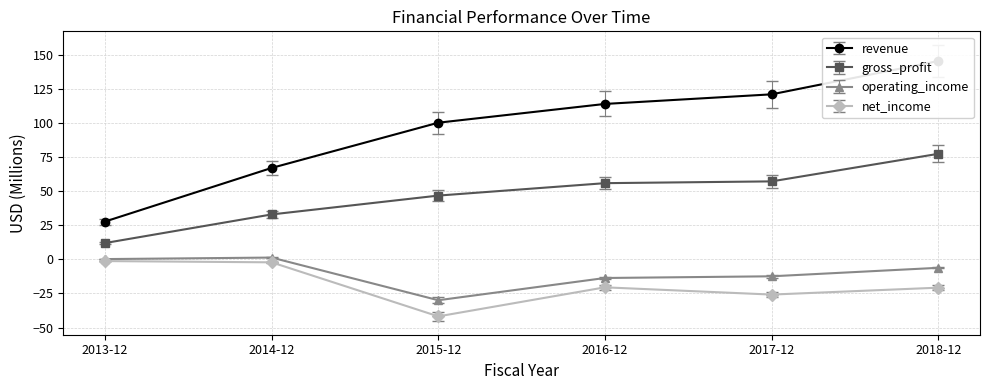

The revenue series shows 130.8 at 2017-12. True or false?

True